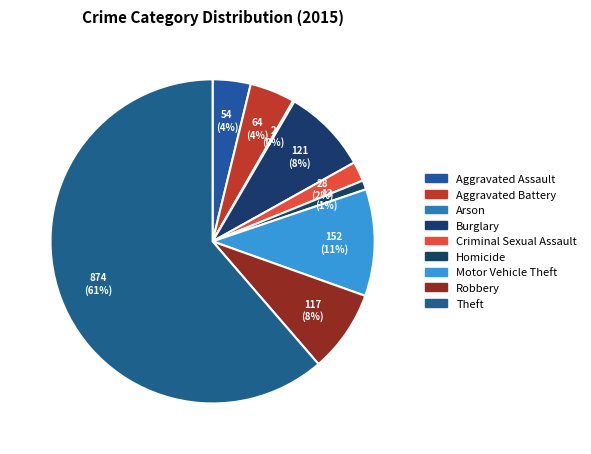

What percentage is NOT represented by Homicide?

99.1%